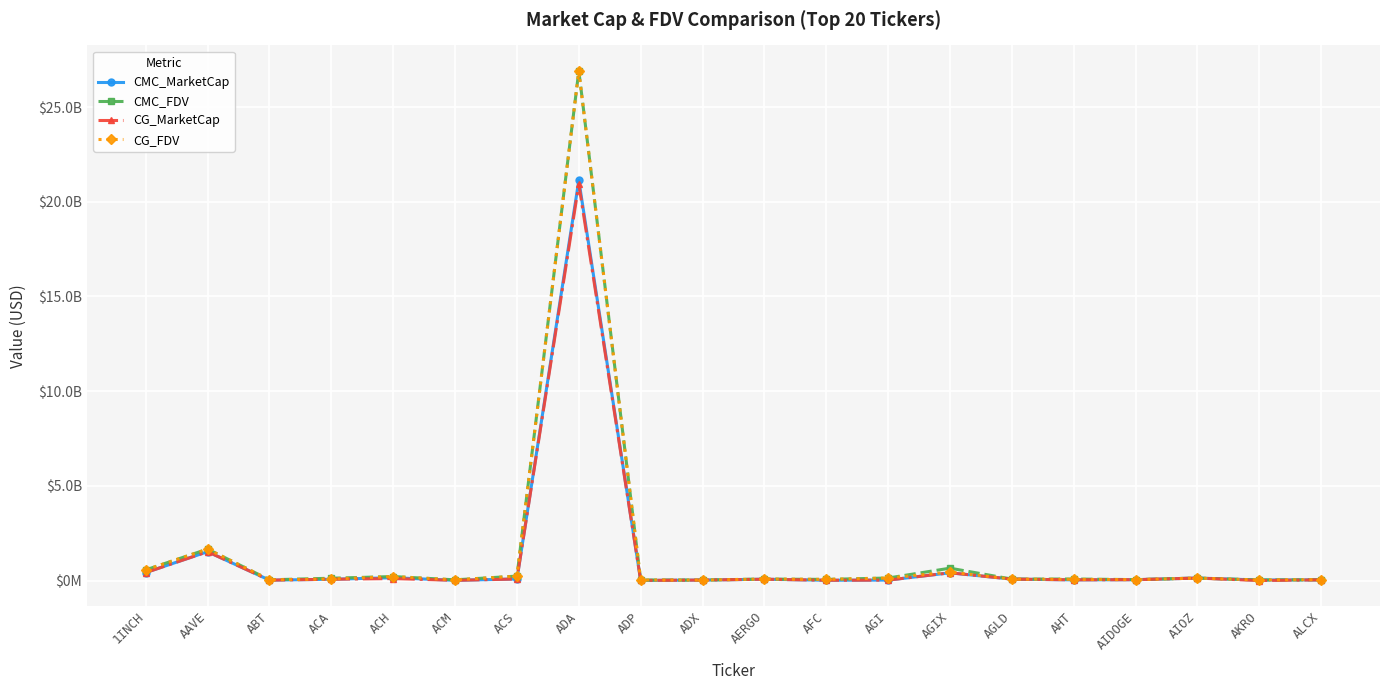

True or false: CG_MarketCap and CMC_FDV cross at least once.

False